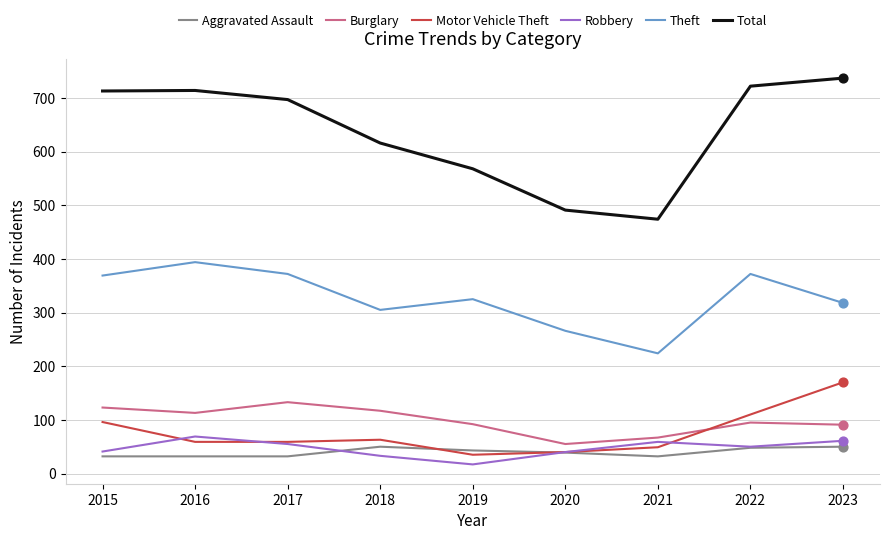

What is the total value across all series at 2018?

1184